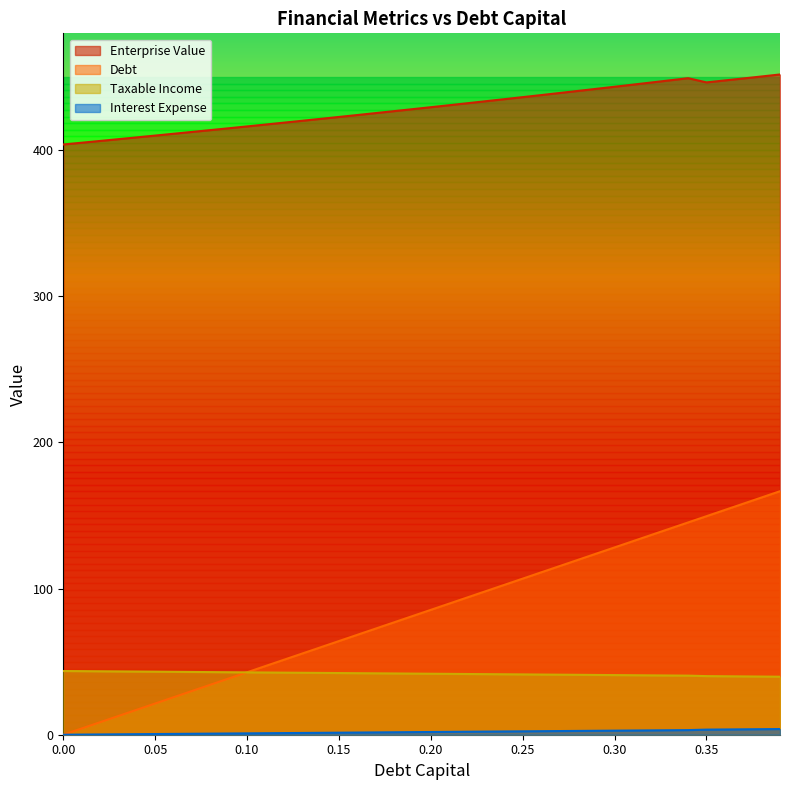

How many data points in debt are above 41?

28